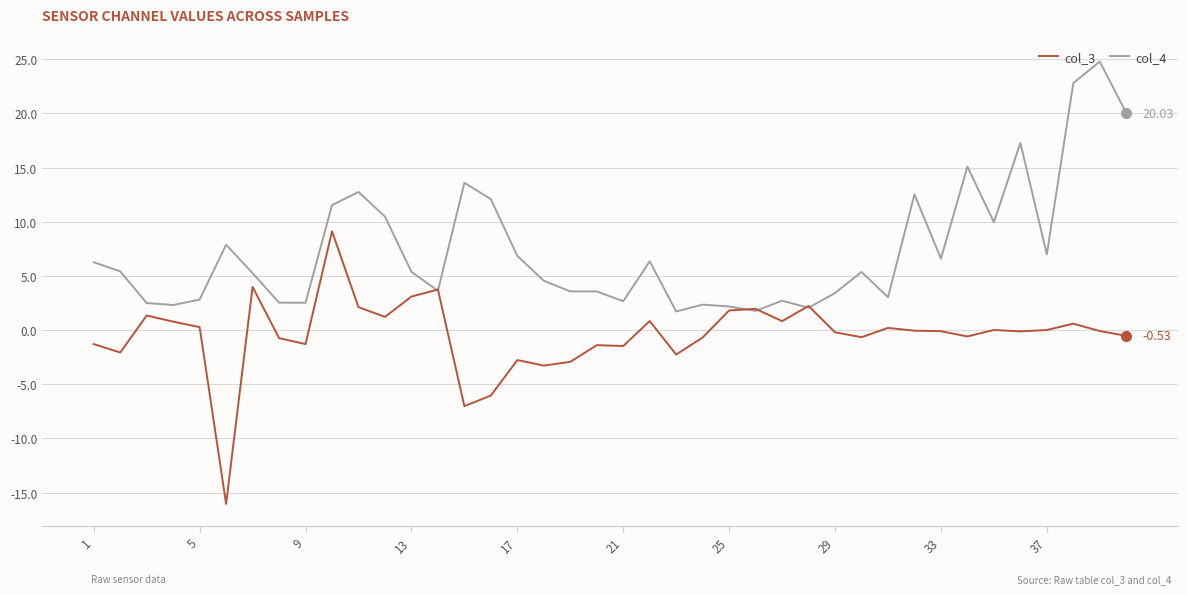

Rank the series by their maximum value, from highest to lowest.

col_4, col_3